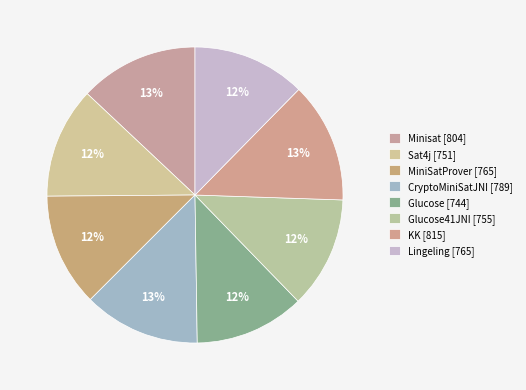

Which slice is the largest?

KK